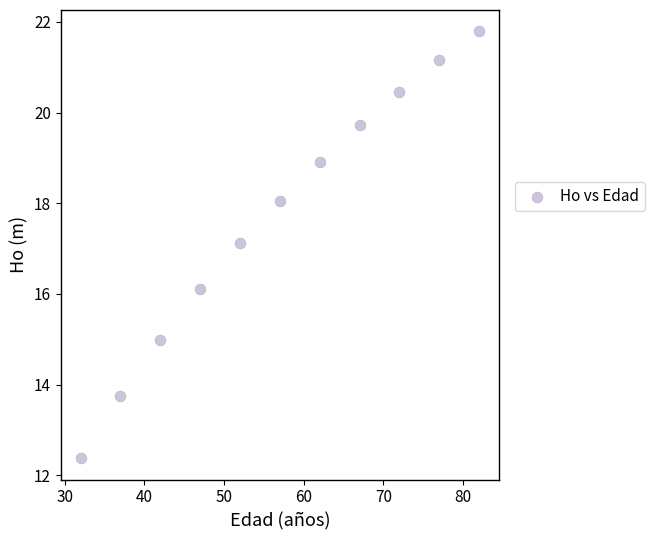

What is the average Y value?

17.7